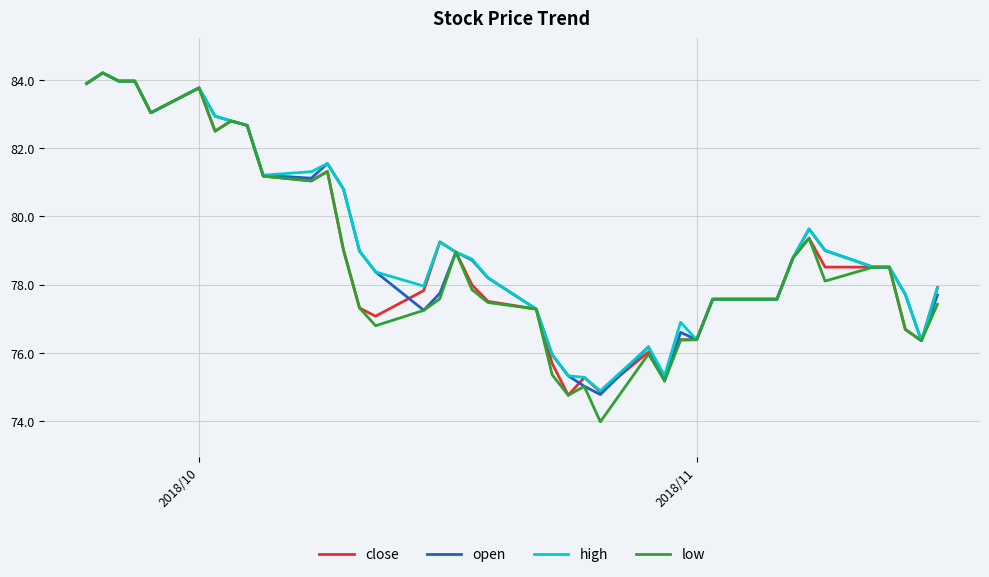

True or false: open has more than 2 points higher than both neighbors.

True